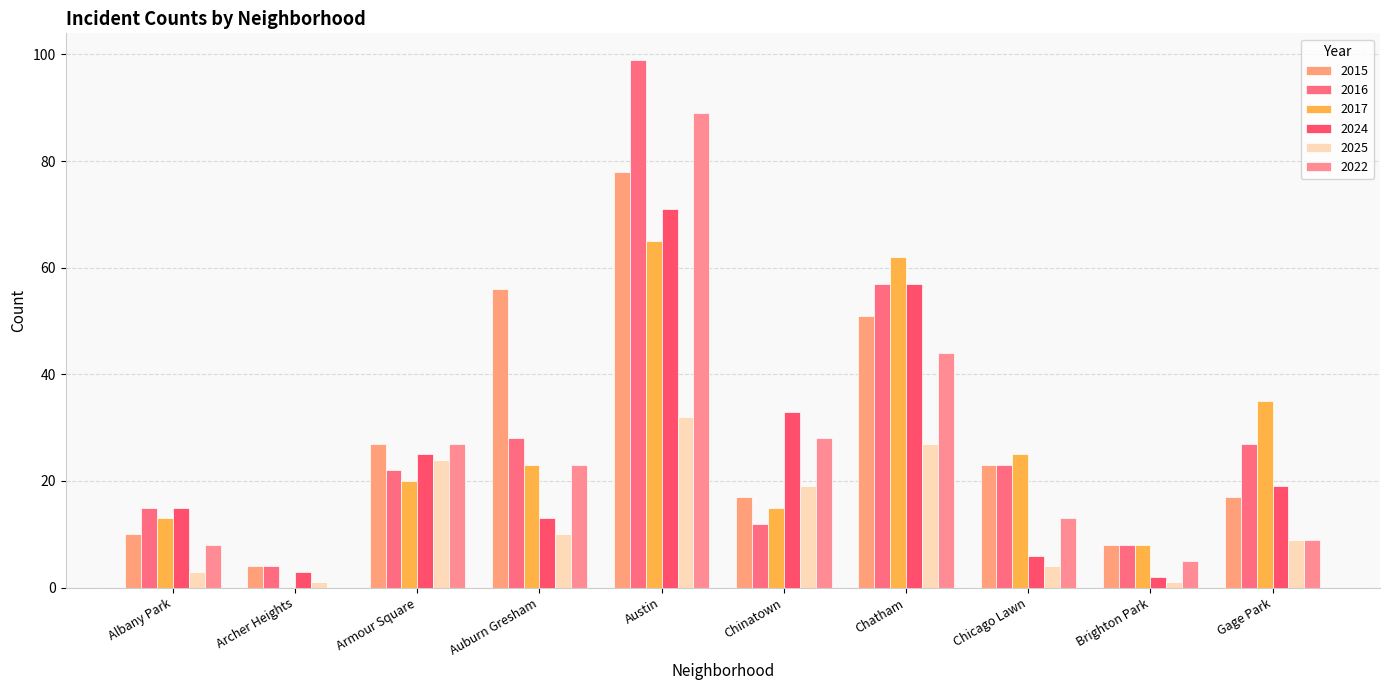

Count the number of data series in this chart.

6